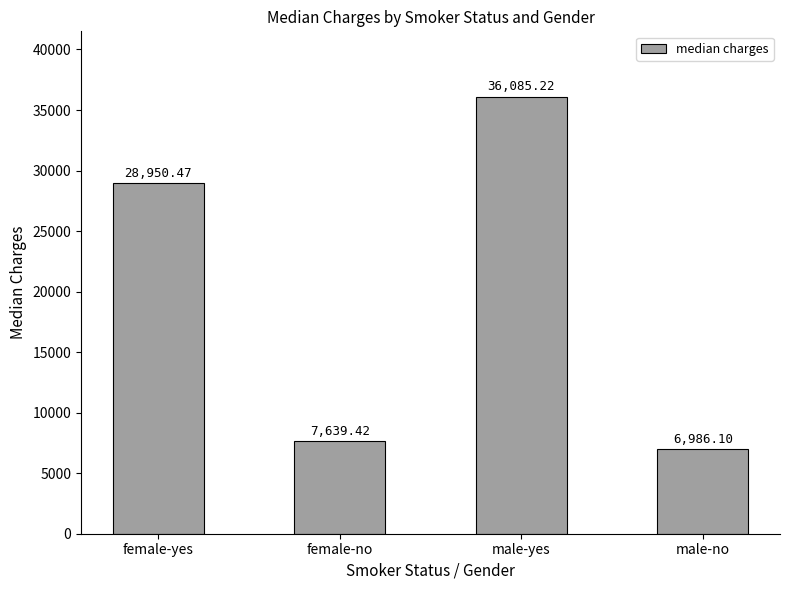

List the labels in order of value, smallest first.

male-no, female-no, female-yes, male-yes